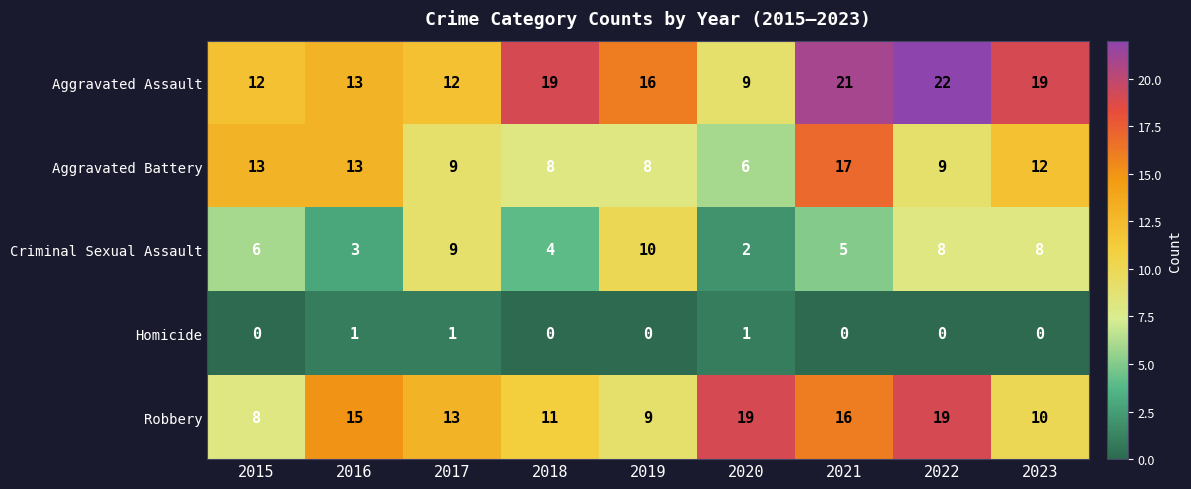

What is the difference between the second highest and minimum values in the Aggravated Battery series?

7